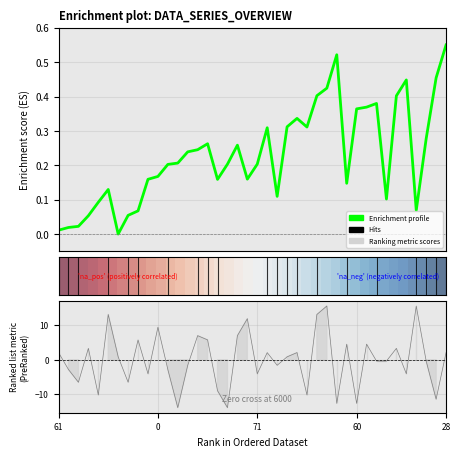

True or false: Enrichment profile has a value of 0.5 at 28.

True